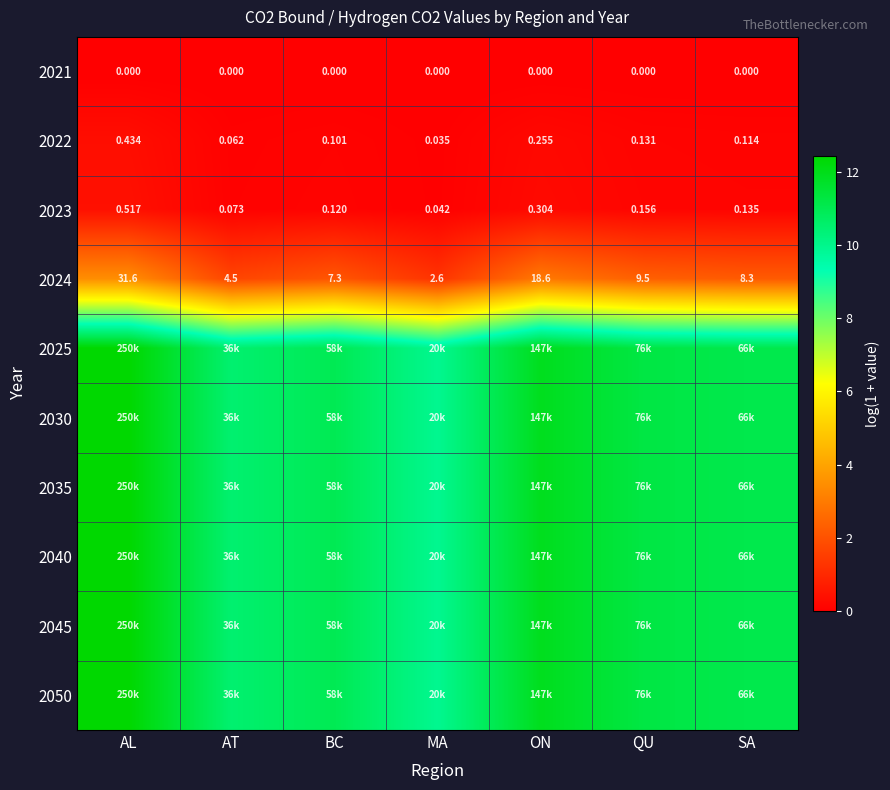

At which label does 2024 reach its peak?

AL